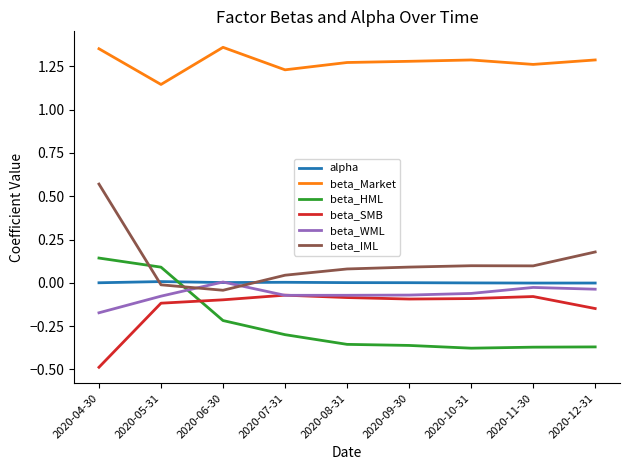

The value of alpha at 2020-04-30 is 0.0. True or false?

True